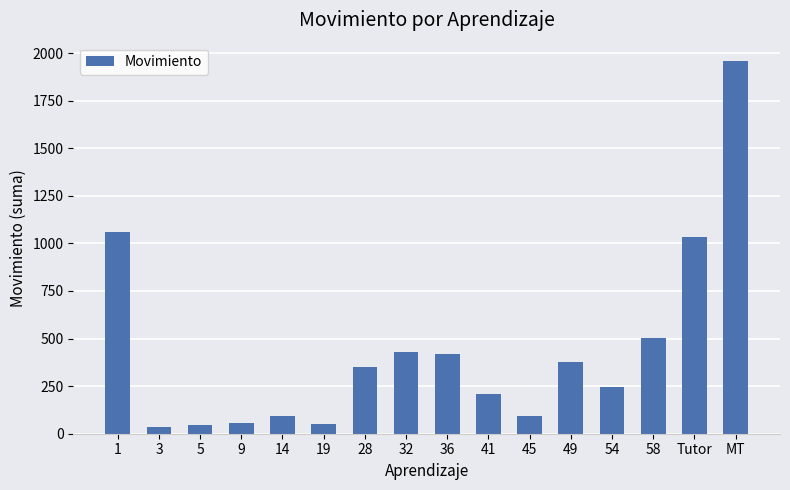

What is the label of the 3rd bar from the right?

58